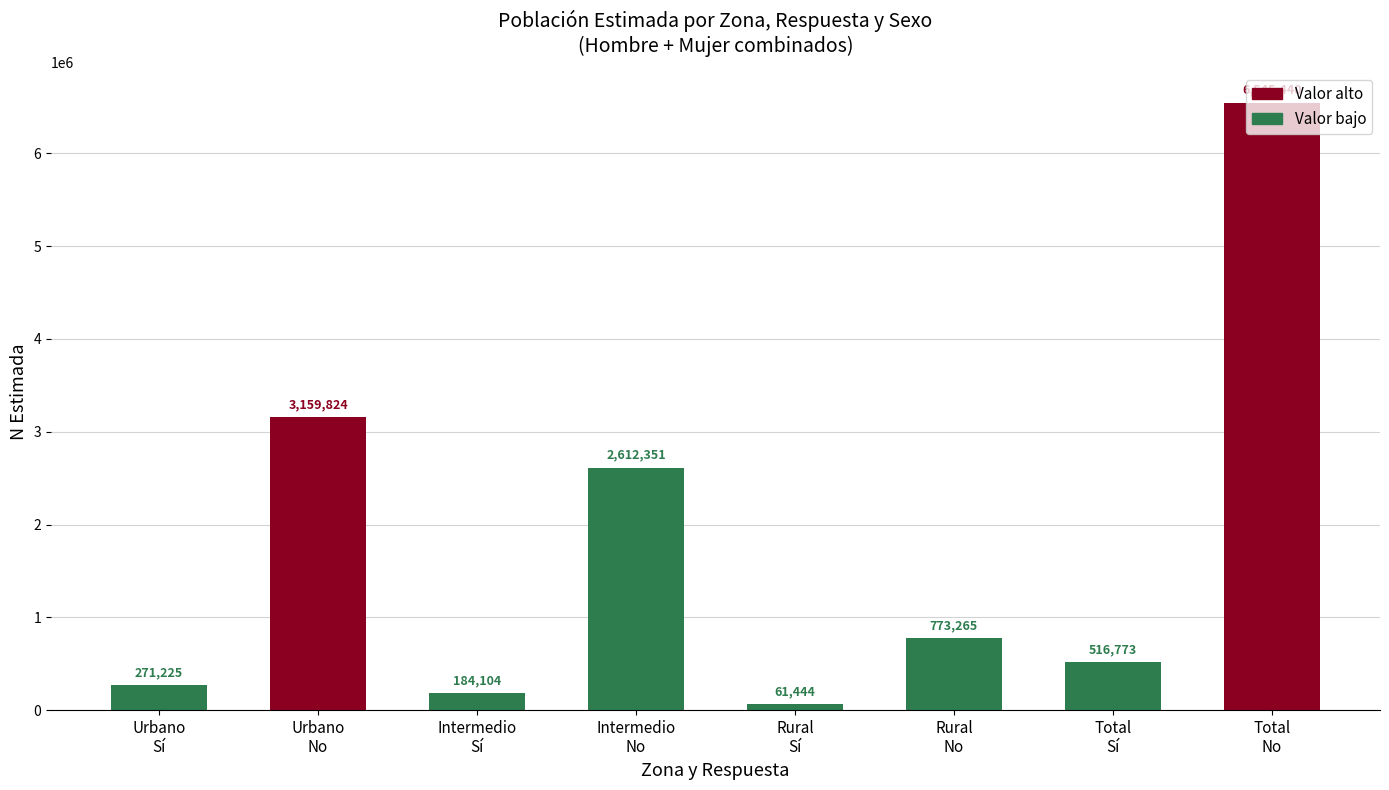

What is the value of the 3rd bar from the left?

184104